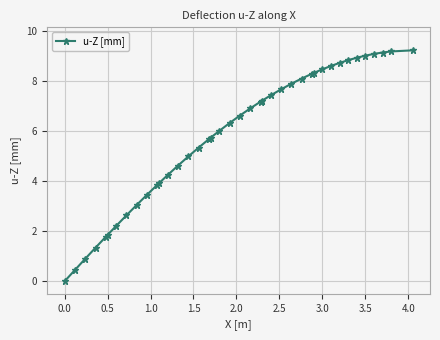

What is the difference between the maximum and minimum values?

9.2